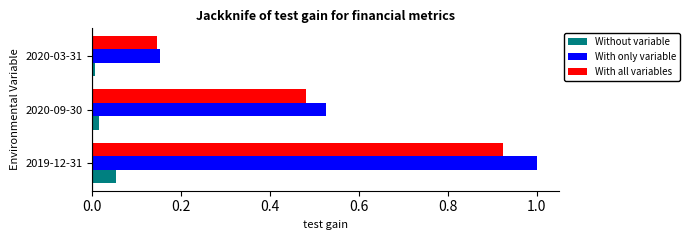

At which label does With all variables reach its minimum?

2020-03-31